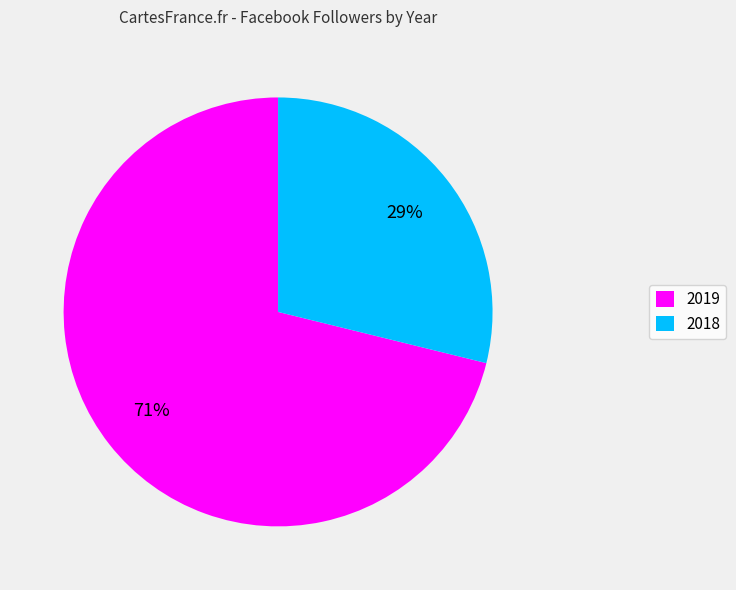

The 2018 slice represents 29% of the pie. True or false?

True